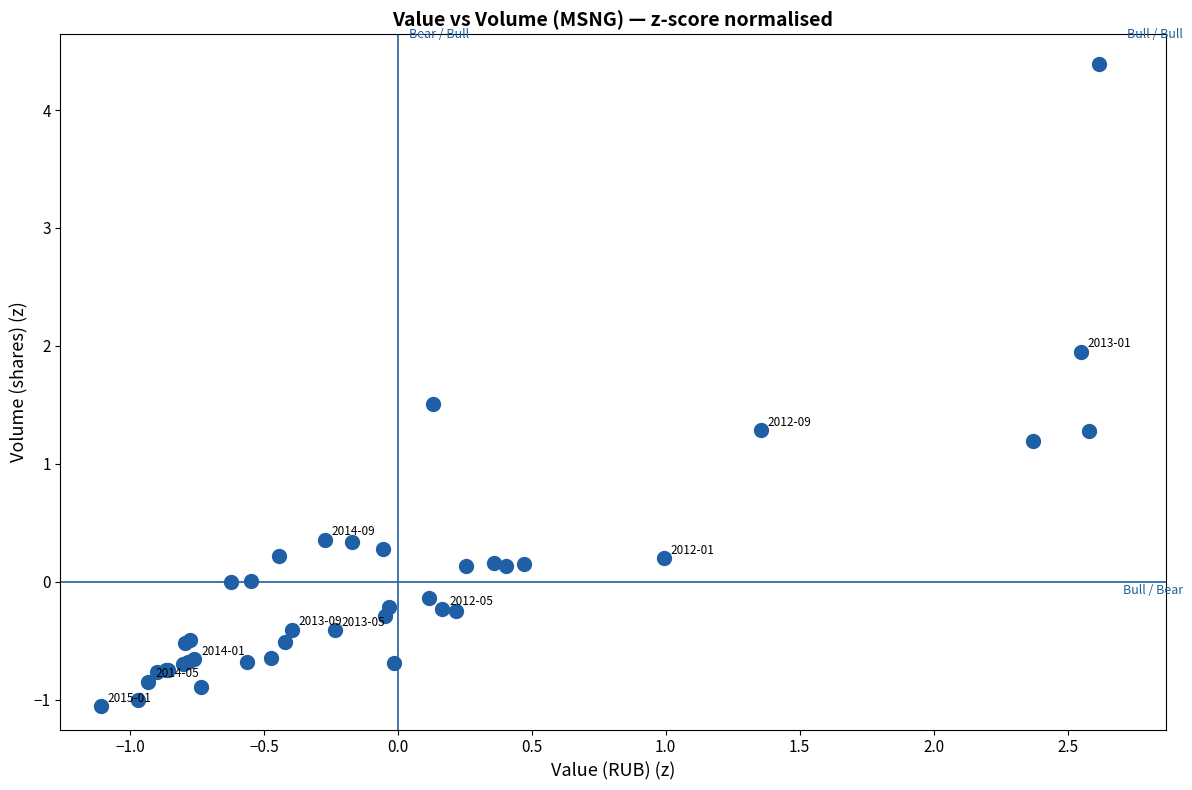

What Y value in the scatter plot is closest to 1?

1.2